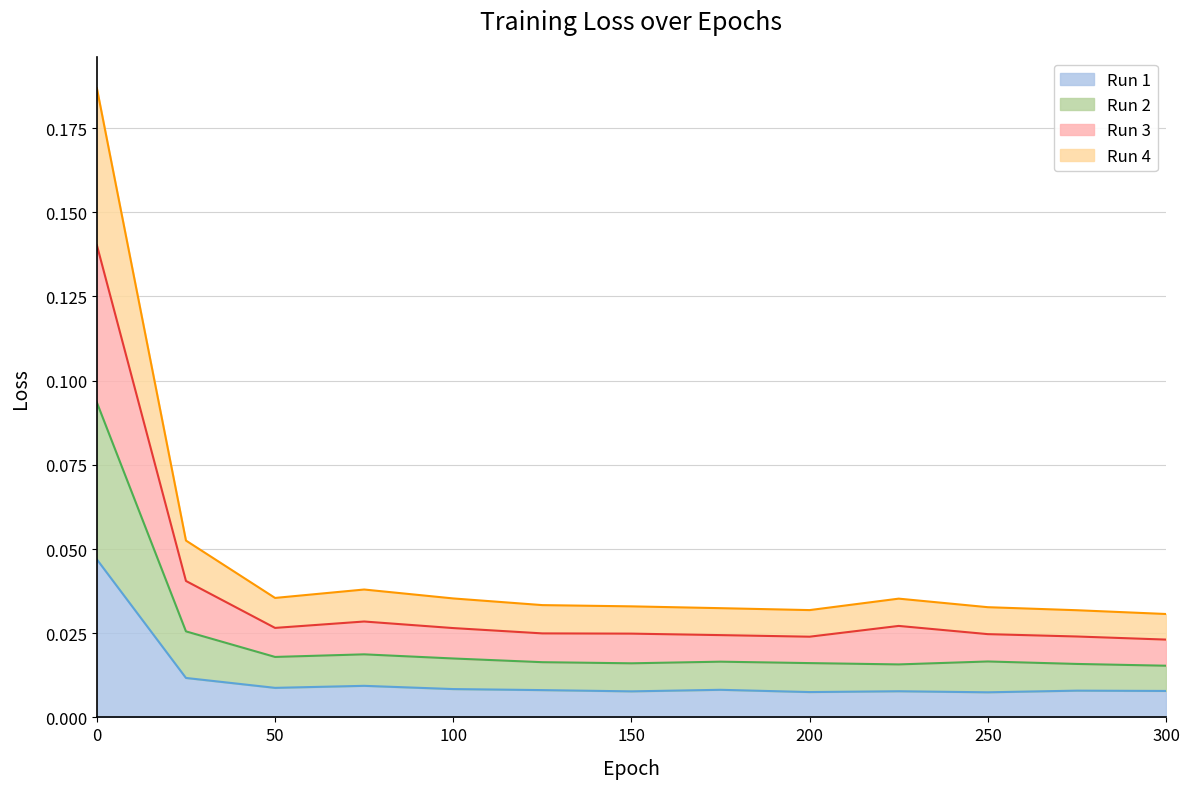

Which has a higher value, 150 or 250?

150